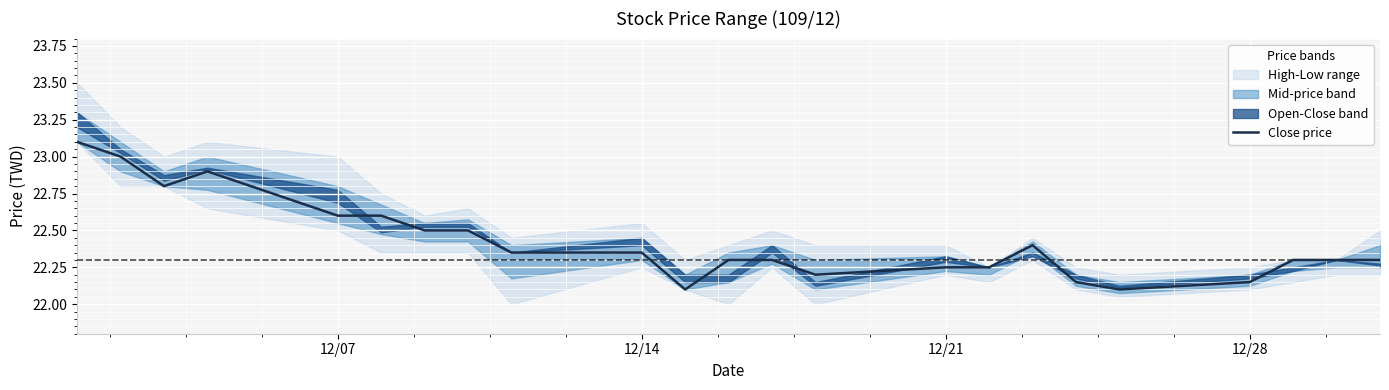

What is the greatest value displayed?

23.1